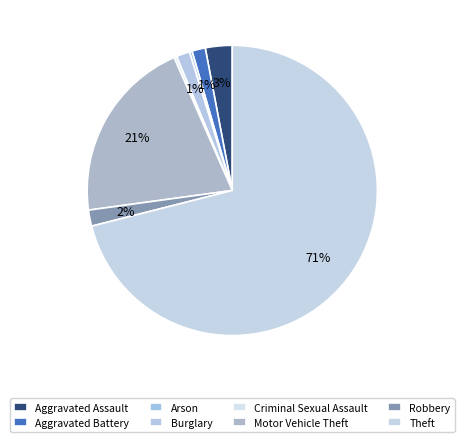

What is the largest slice in the pie chart?

Theft